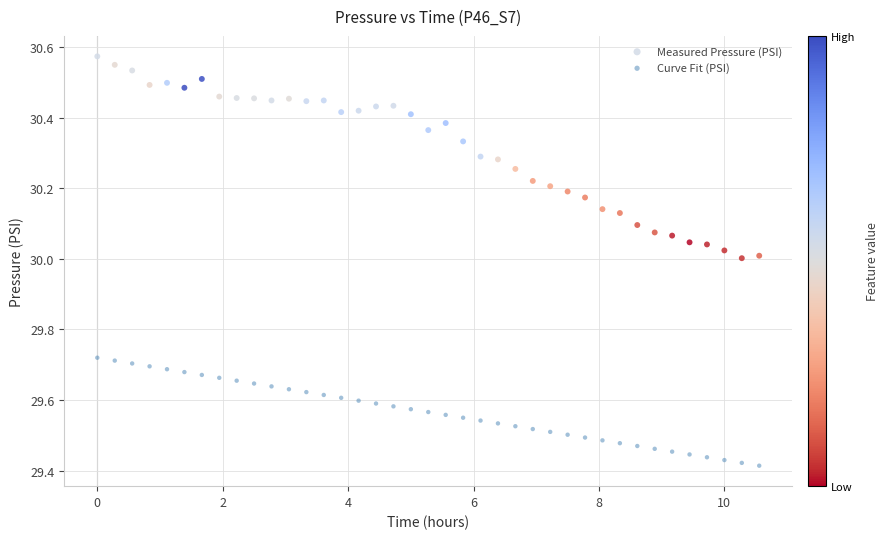

Across all data points, what is the range of Y values (max minus min)?

1.2